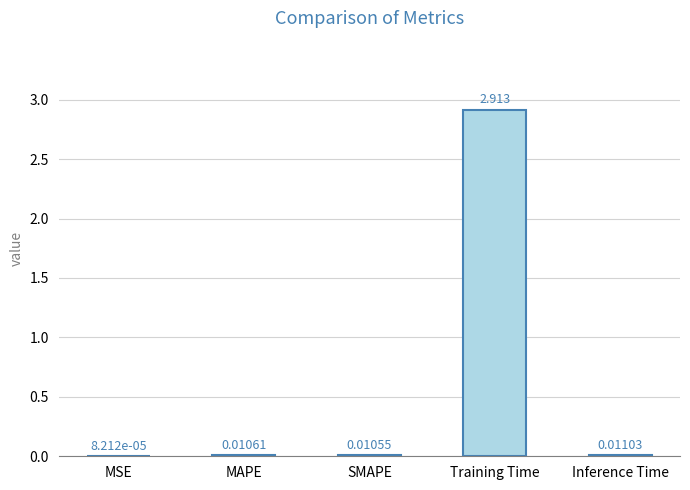

What is the sum of all values?

2.9